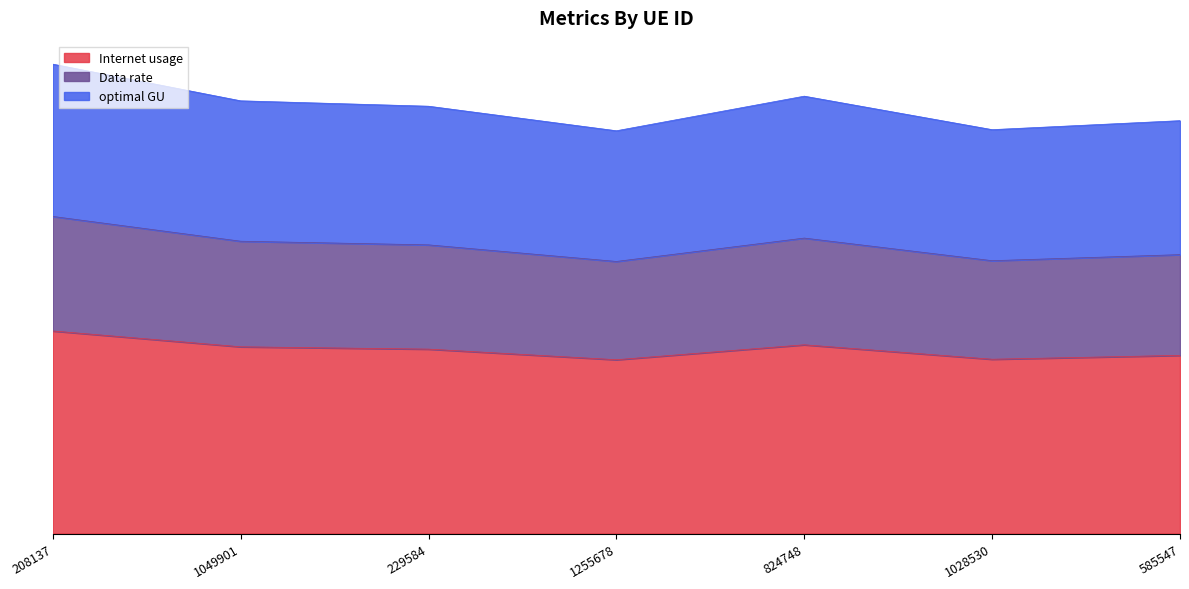

What is the difference between the Data rate values at 208137 and 585547?

23.5